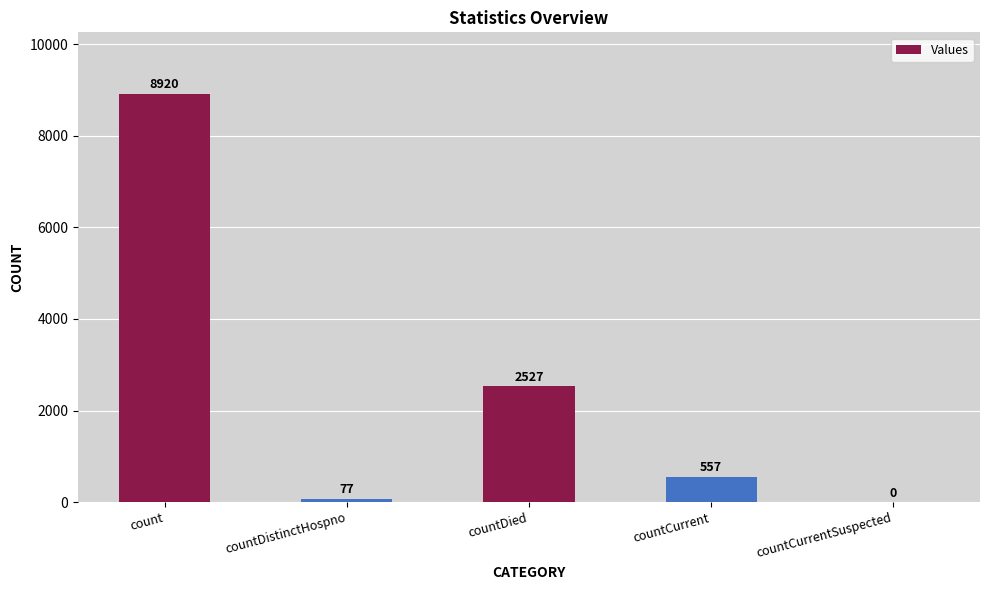

What is the sum of all values?

12081